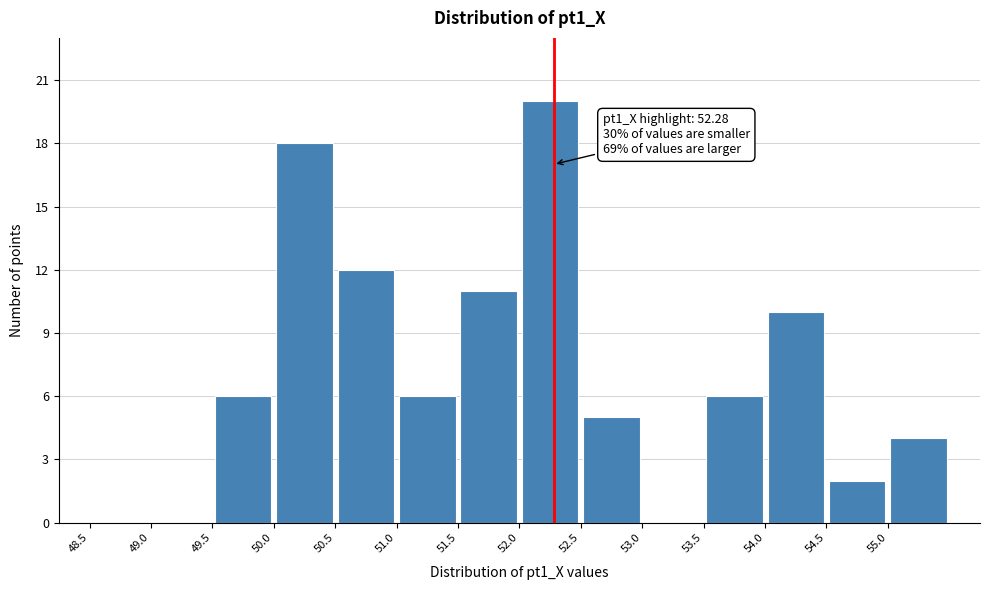

Which range on the x-axis has the tallest bar?

52.0 to 52.5